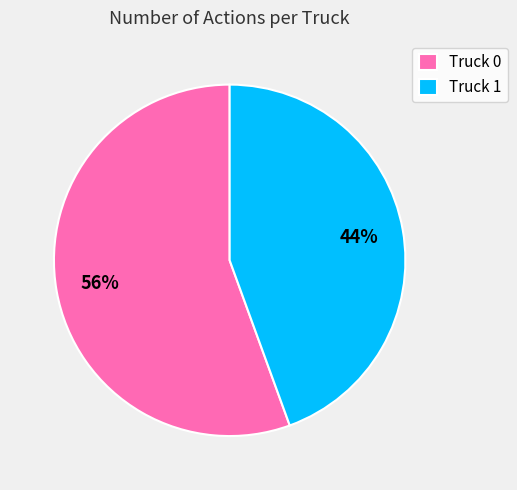

Combined, do Truck 0 and Truck 1 account for over 50%?

Yes